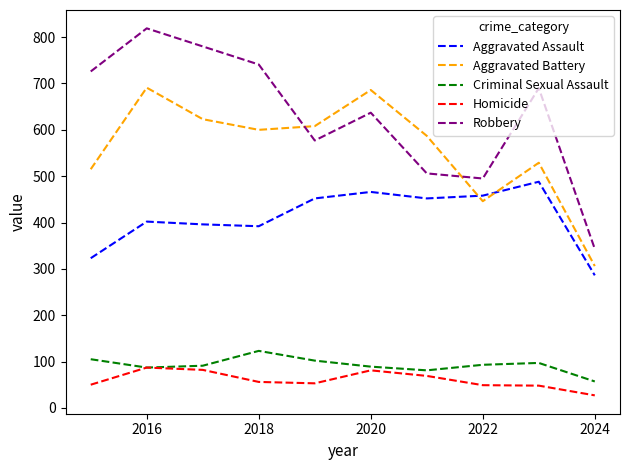

List the series in order of their peak value, lowest first.

Homicide, Criminal Sexual Assault, Aggravated Assault, Aggravated Battery, Robbery